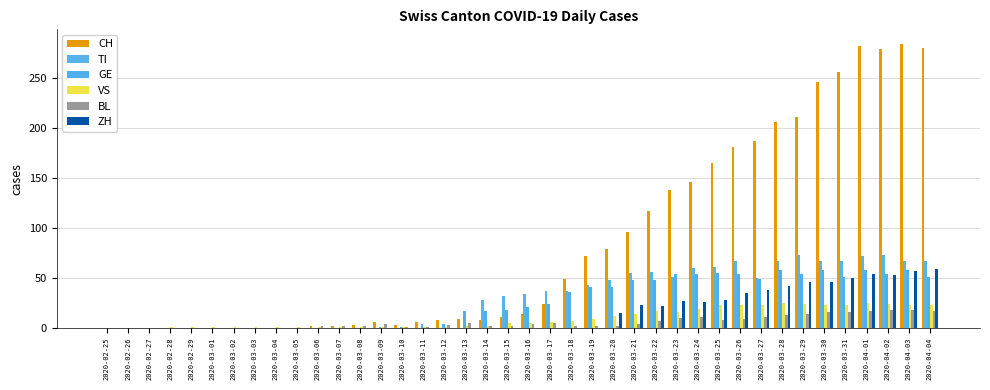

What is the average value of the VS series?

10